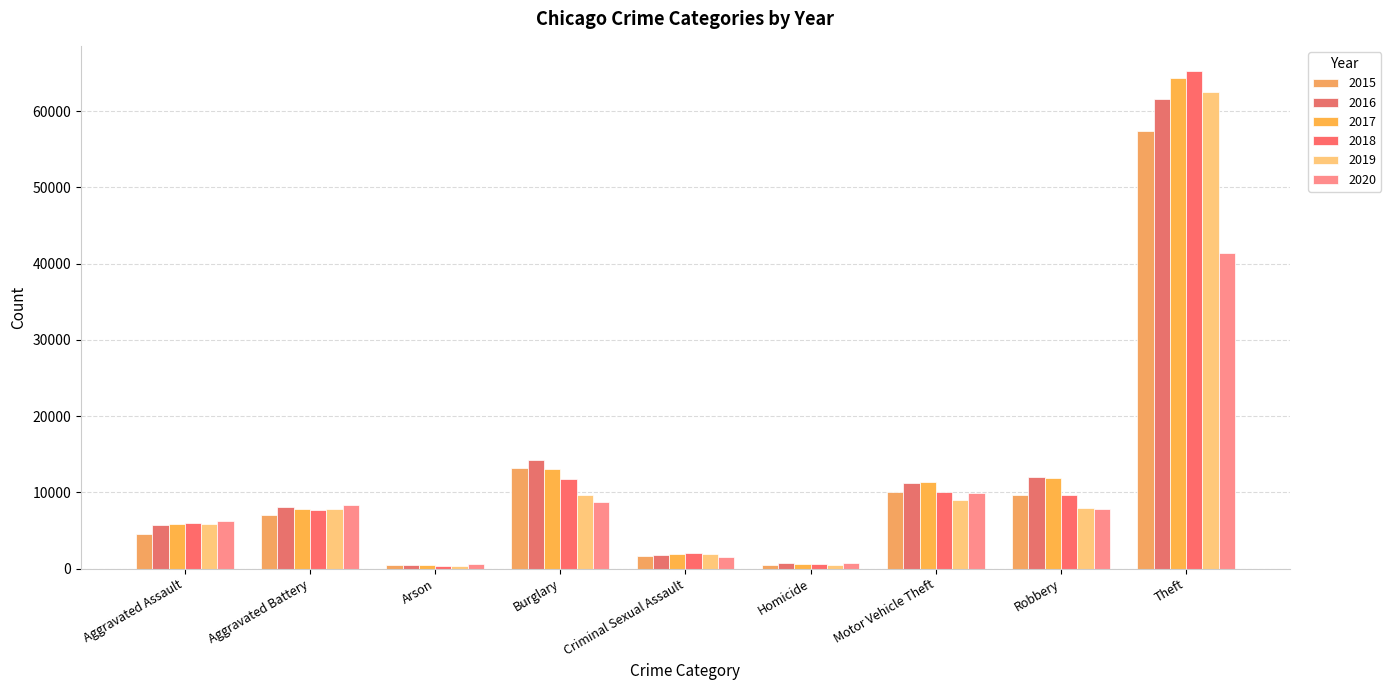

Is the value of 2017 at Aggravated Battery greater than the value of 2015 at Theft?

No